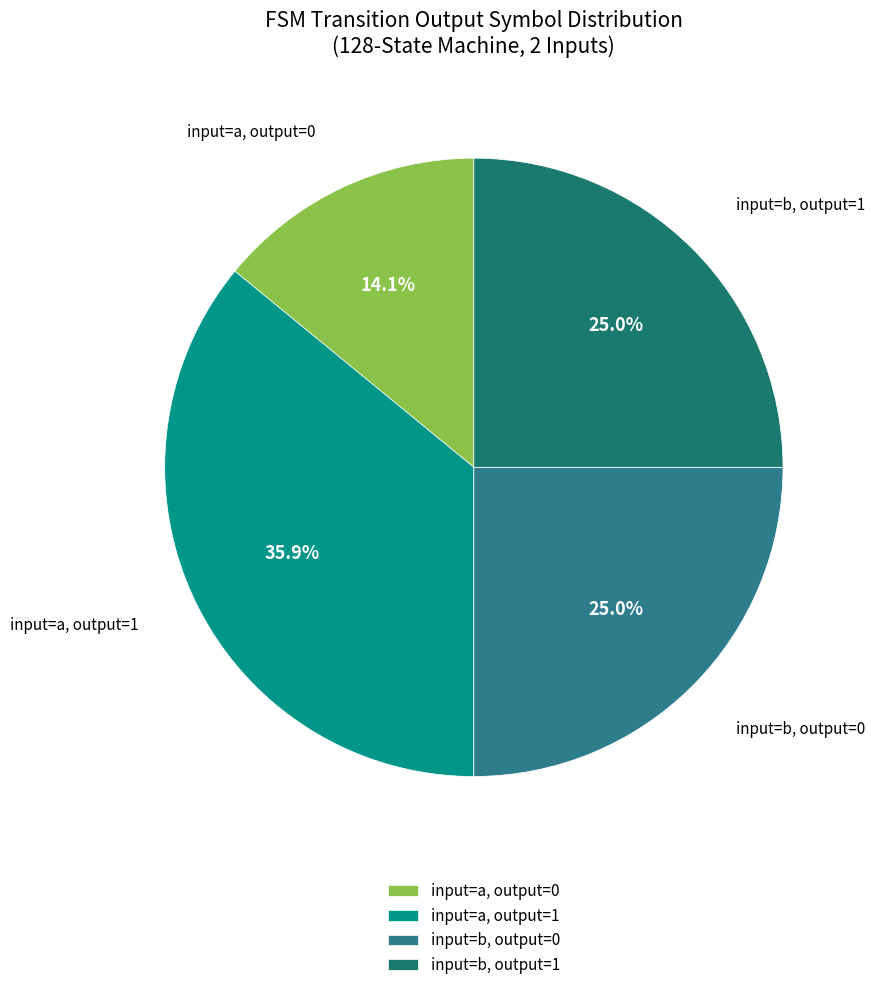

Between input=a, output=1 and input=a, output=0, which is larger?

input=a, output=1